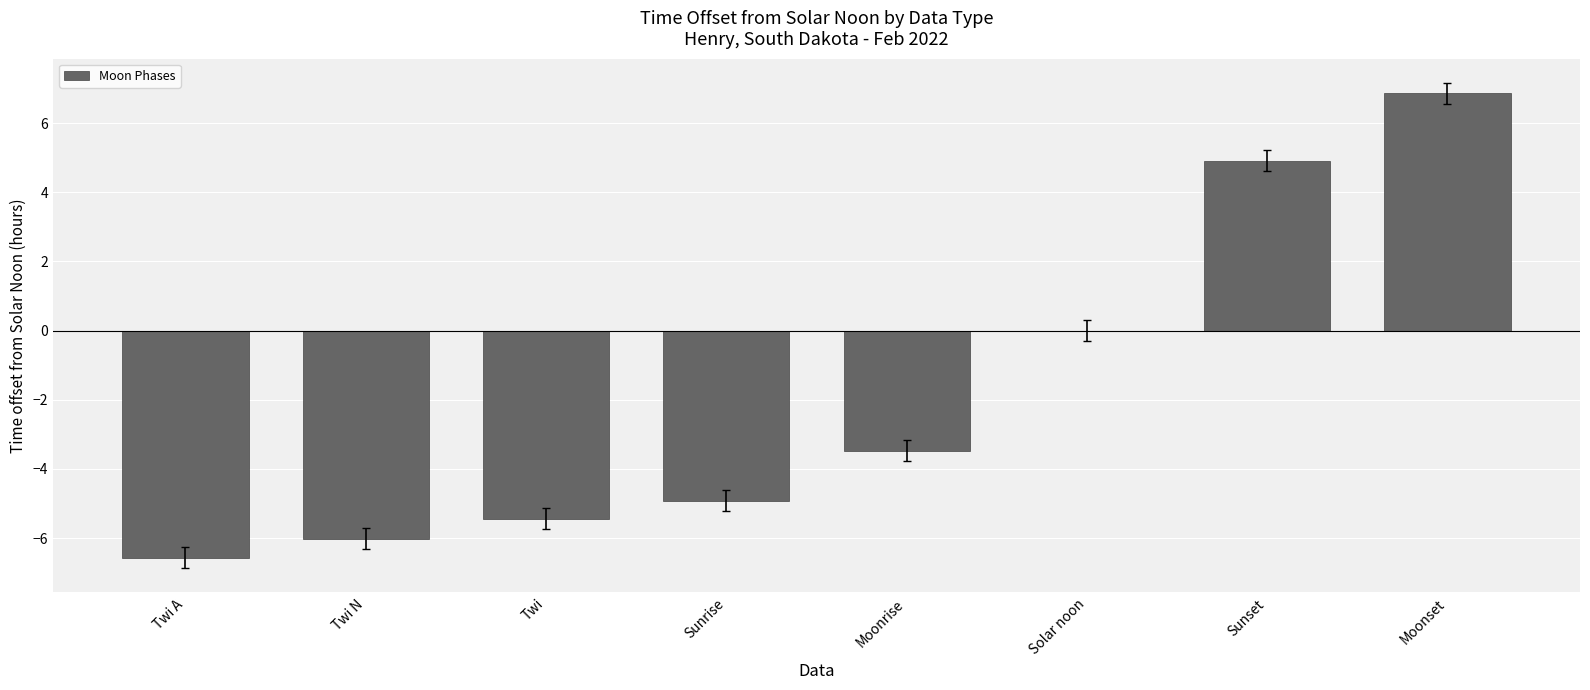

Count the number of categories in the chart.

8